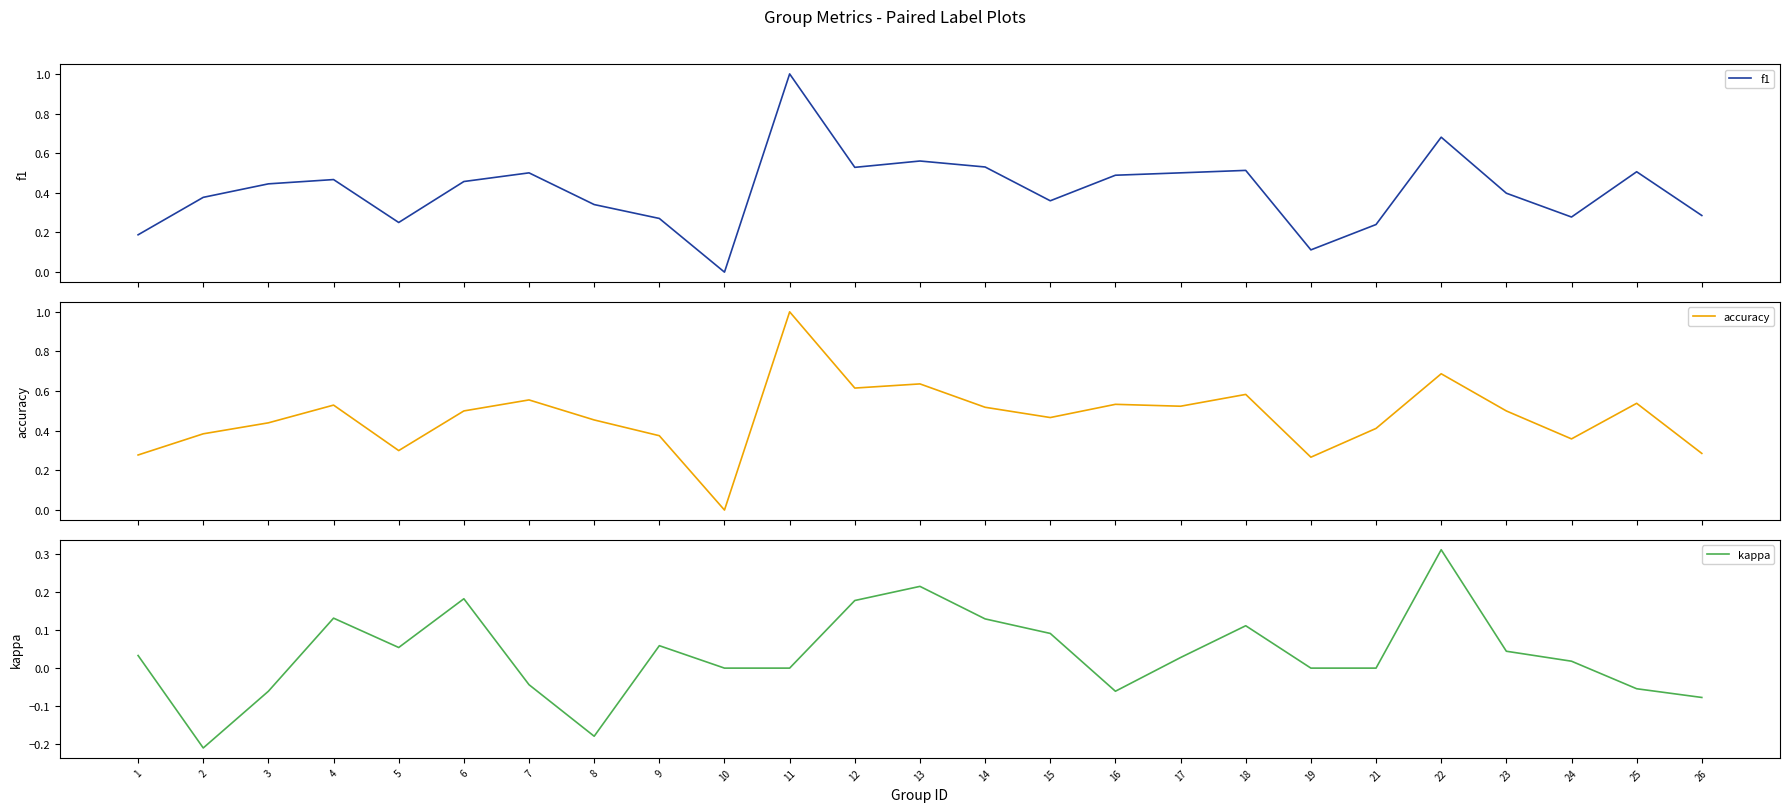

List the series in order of their peak value, highest first.

f1, accuracy, kappa